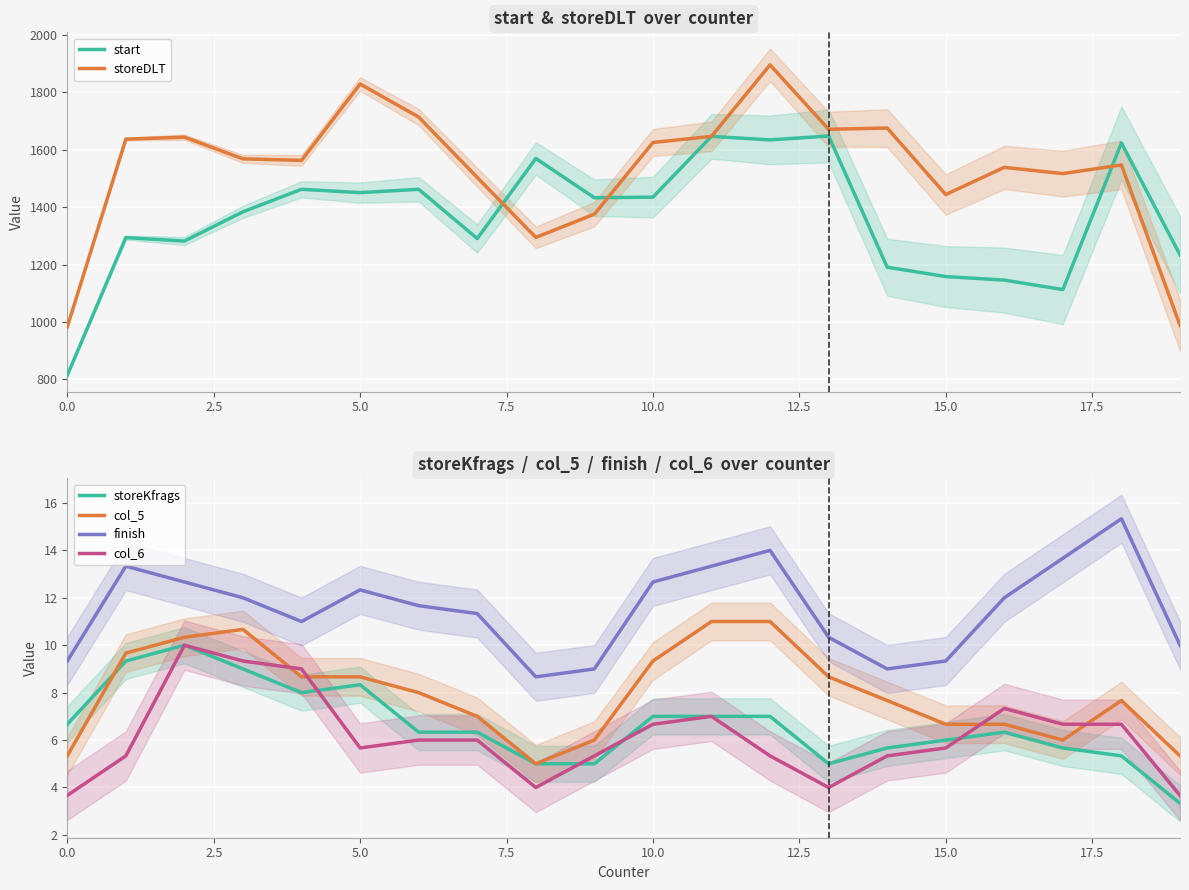

Between 9 and 17, which is larger?

9